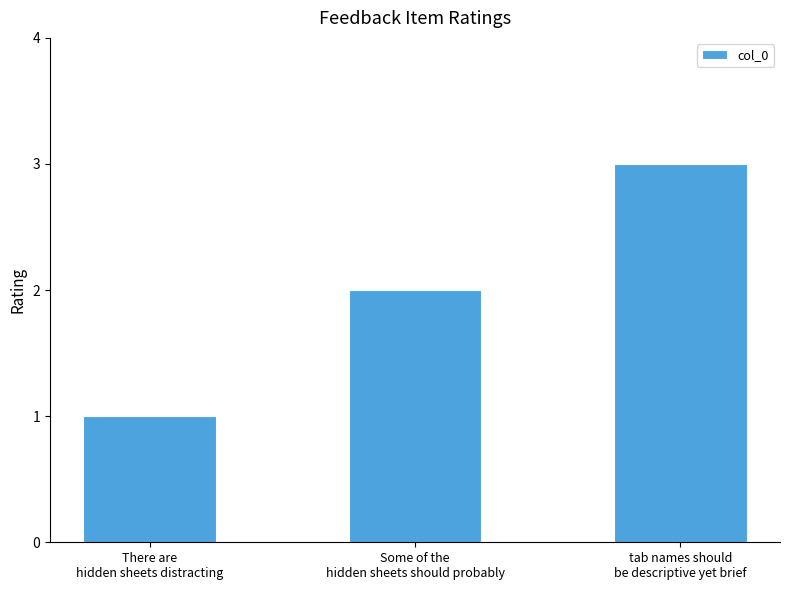

Reading left to right, list all the values displayed in this chart.

There are
hidden sheets distracting=1	Some of the
hidden sheets should probably=2	tab names should
be descriptive yet brief=3